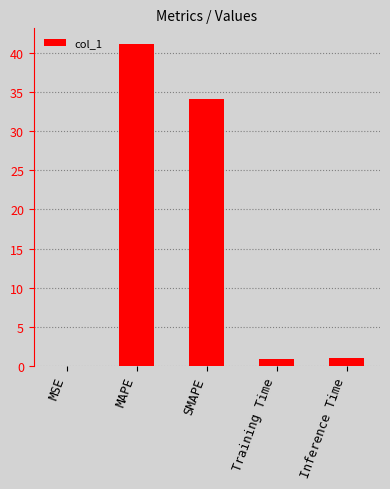

Where is the data nearest to the value 20?

SMAPE